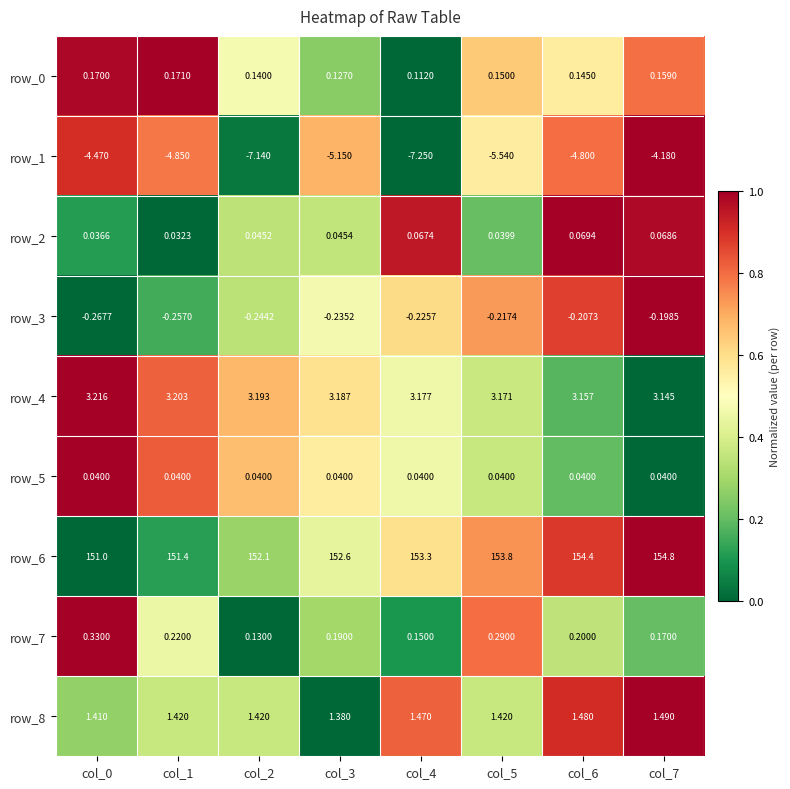

Is the value of row_1 at col_1 greater than the value of row_3 at col_2?

No